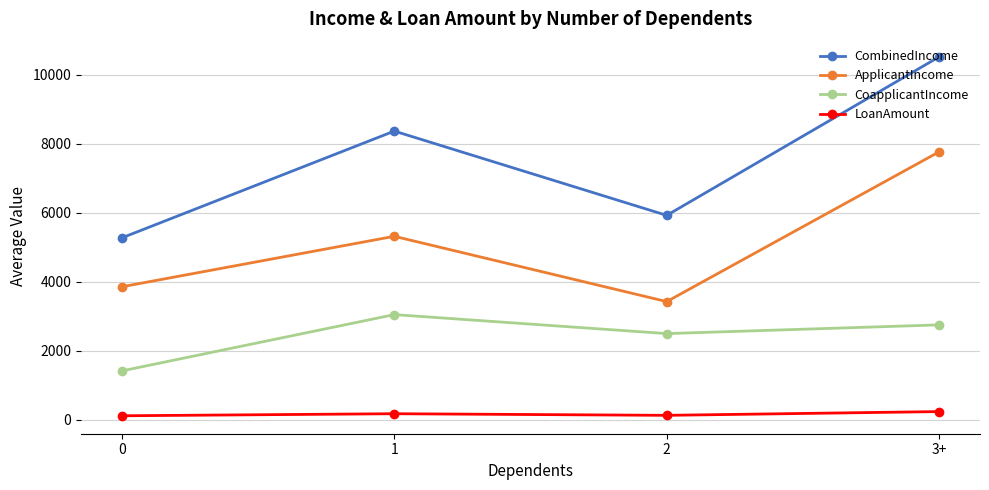

At which category is the sum across all series the highest?

3+